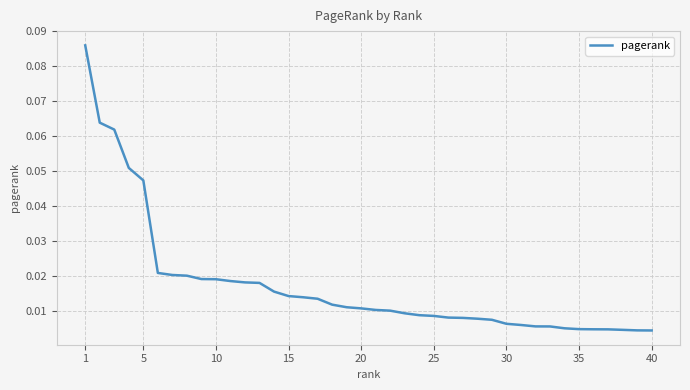

Is this an area chart (filled region under the line)?

No